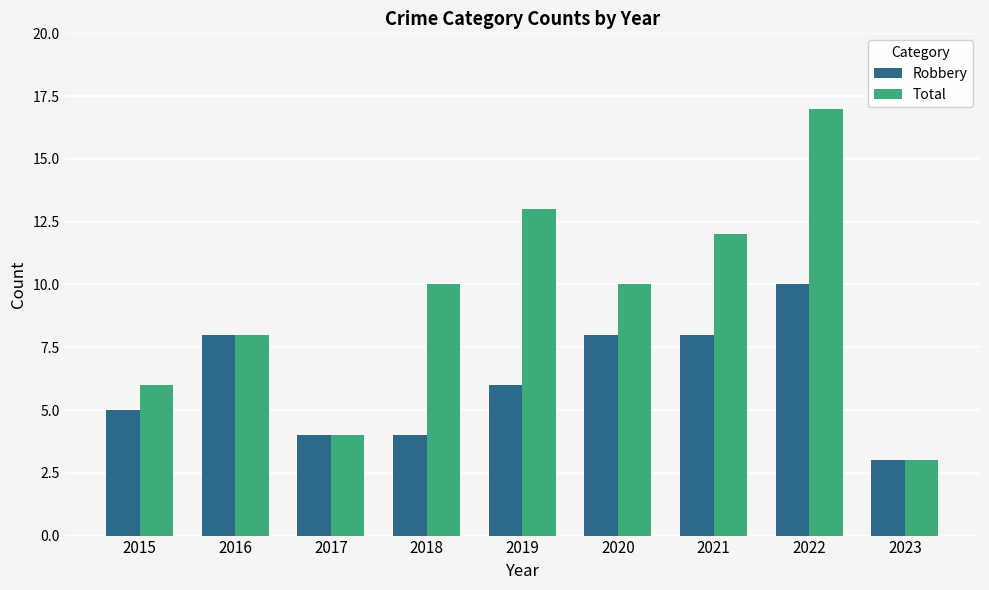

List the series in order of their overall mean, highest first.

Total, Robbery